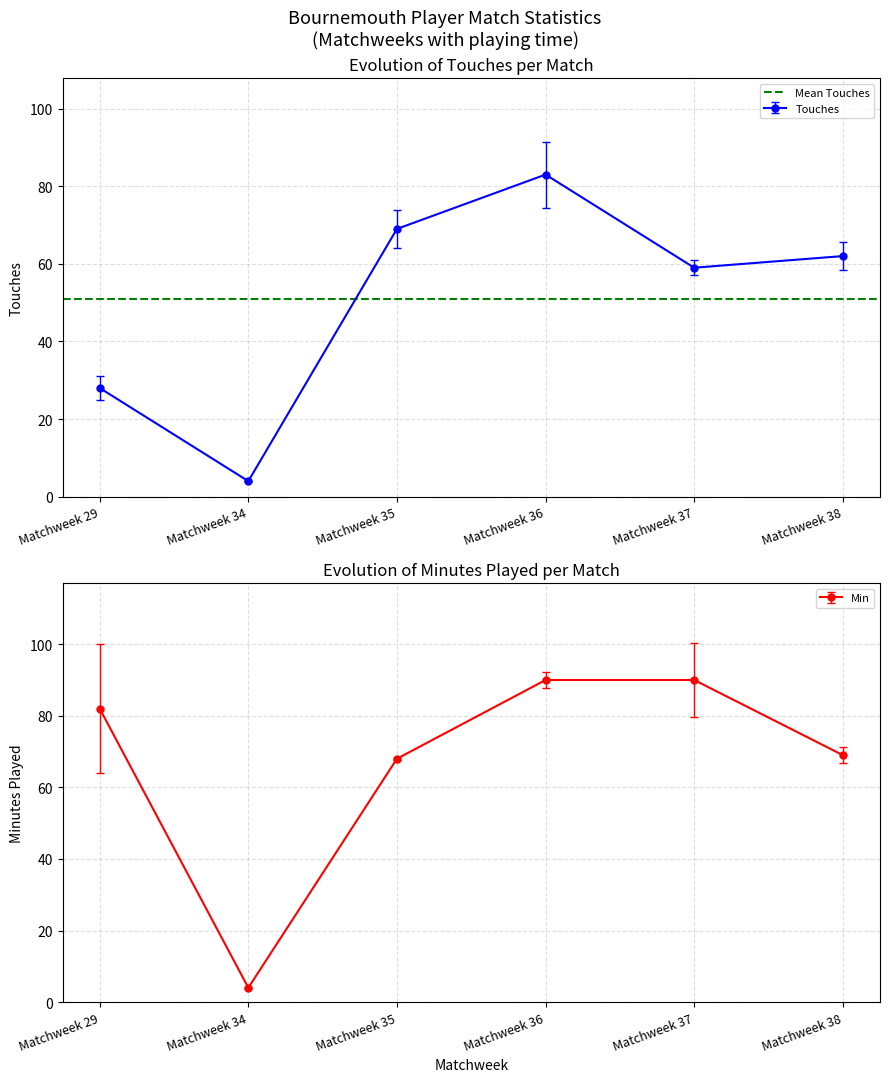

How many interior local valleys does the Touches series have?

2